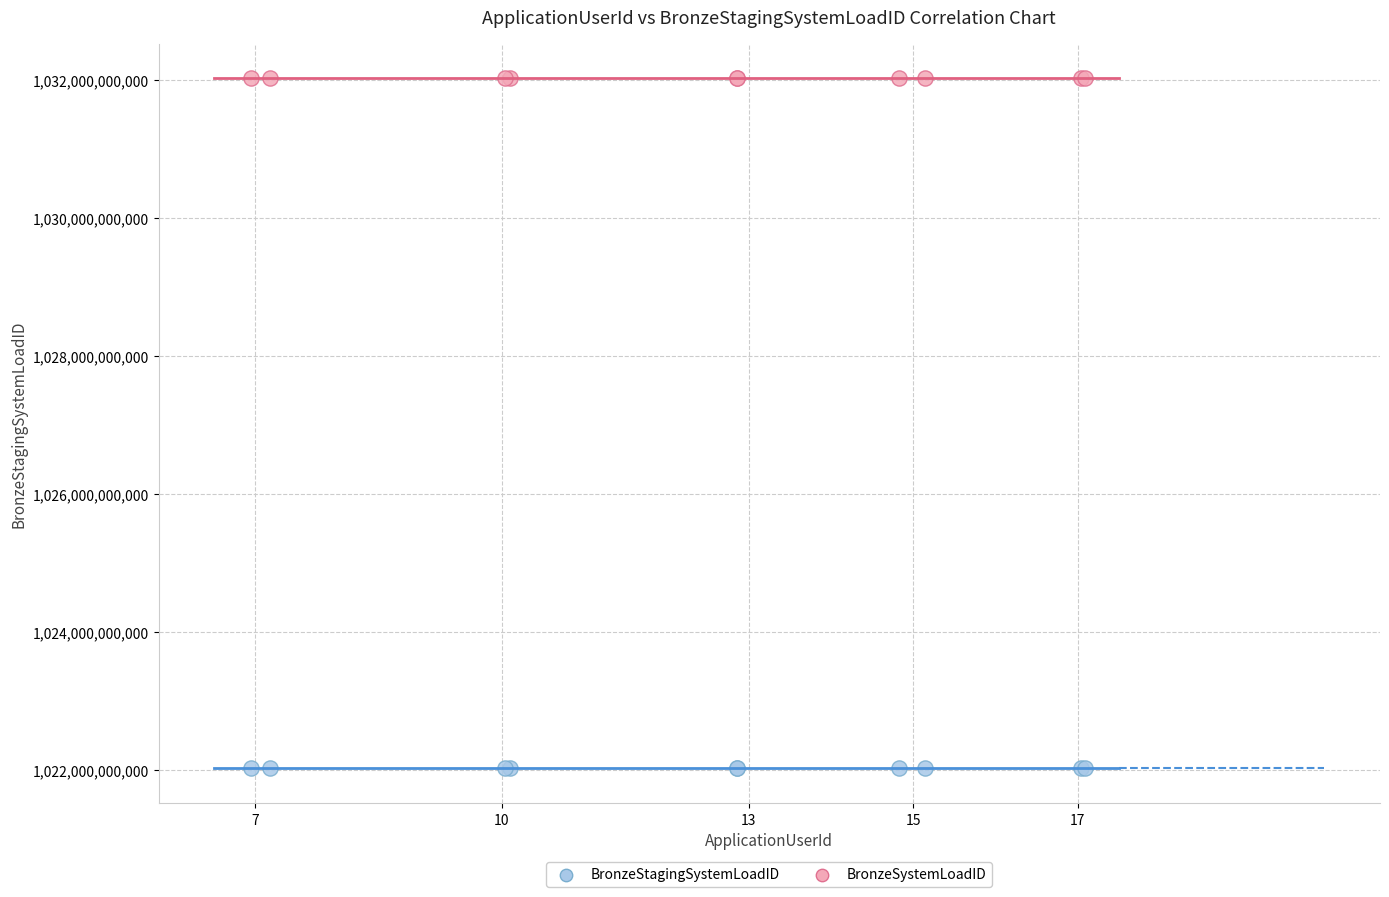

Which series reaches the maximum Y coordinate?

BronzeSystemLoadID